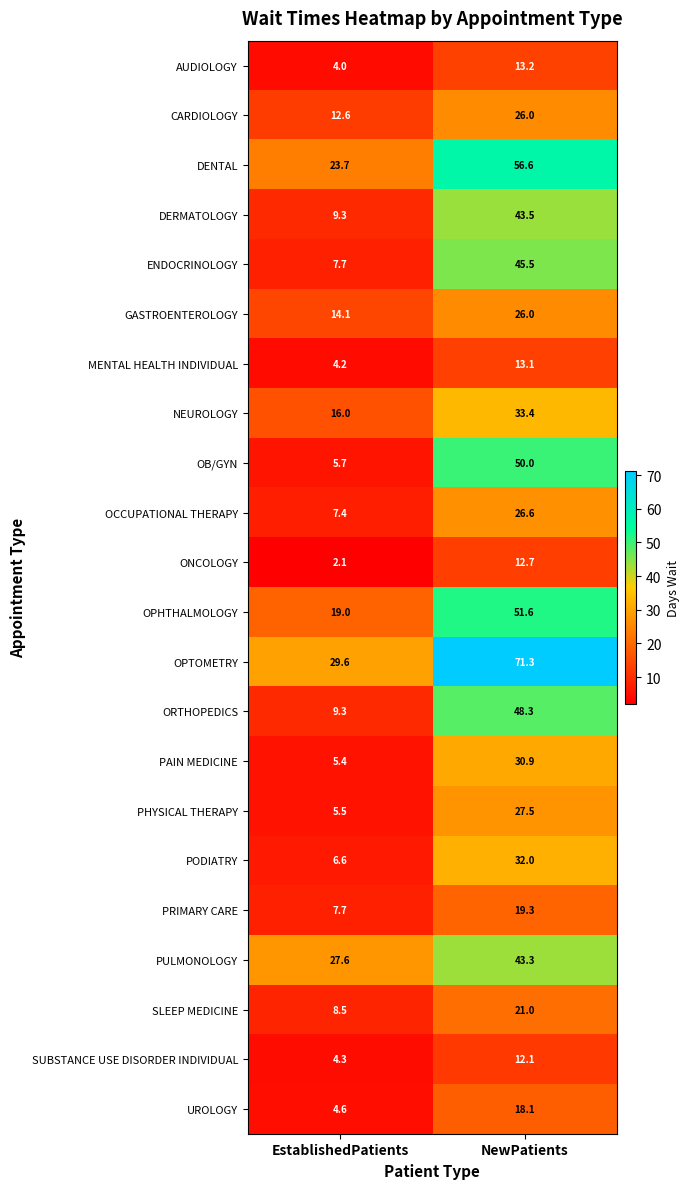

At how many categories does at least one series exceed 53?

1